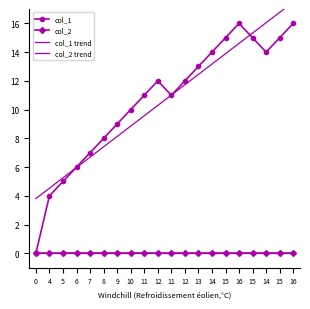

What is the difference between the highest and lowest values at 13?

13.0